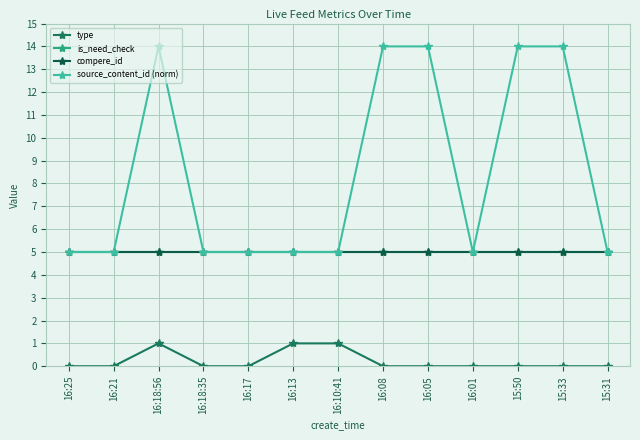

What is the lowest value of the compere_id series?

5.0